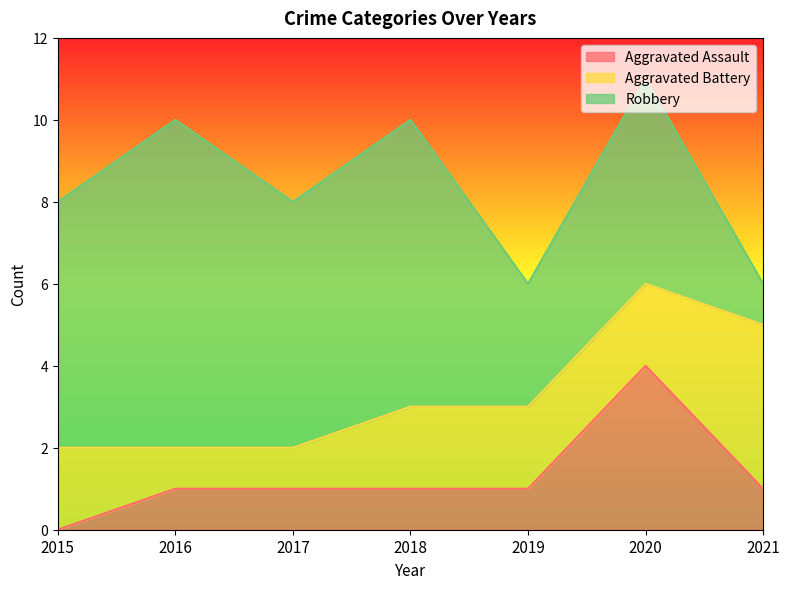

Reading left to right, extract all data points from this chart.

Aggravated Assault: 2015=0	2016=1	2017=1	2018=1	2019=1	2020=4	2021=1
Aggravated Battery: 2015=2	2016=1	2017=1	2018=2	2019=2	2020=2	2021=4
Robbery: 2015=6	2016=8	2017=6	2018=7	2019=3	2020=5	2021=1